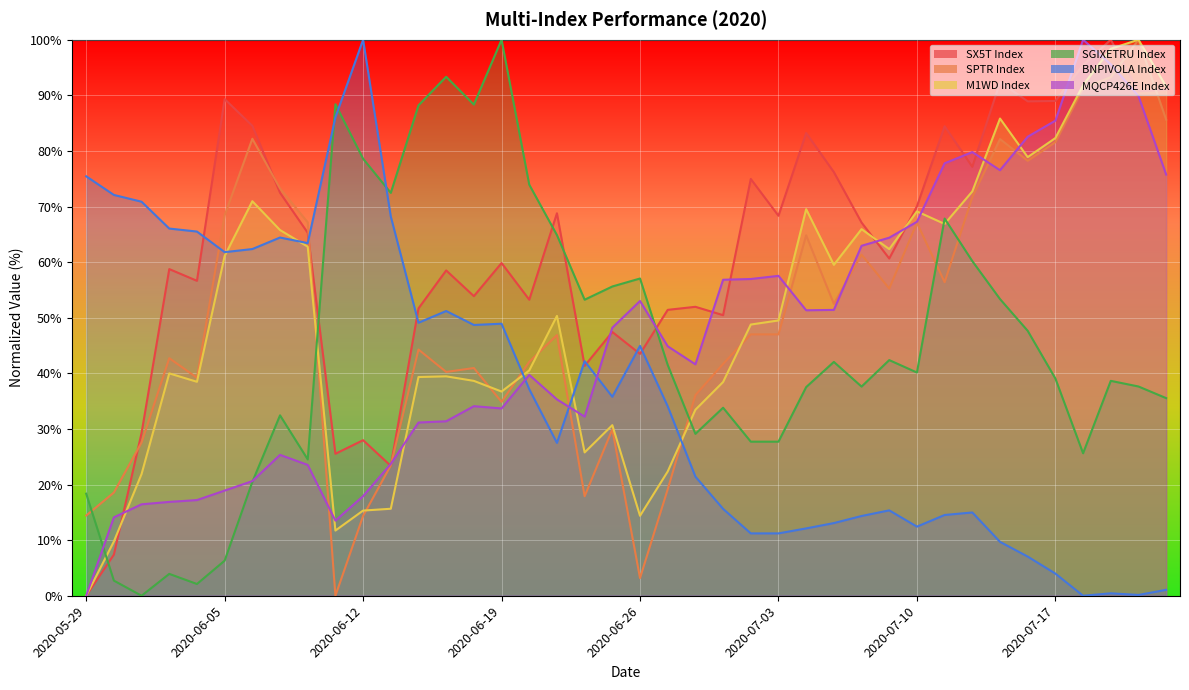

At which category does SPTR Index reach its first local valley?

2020-06-04